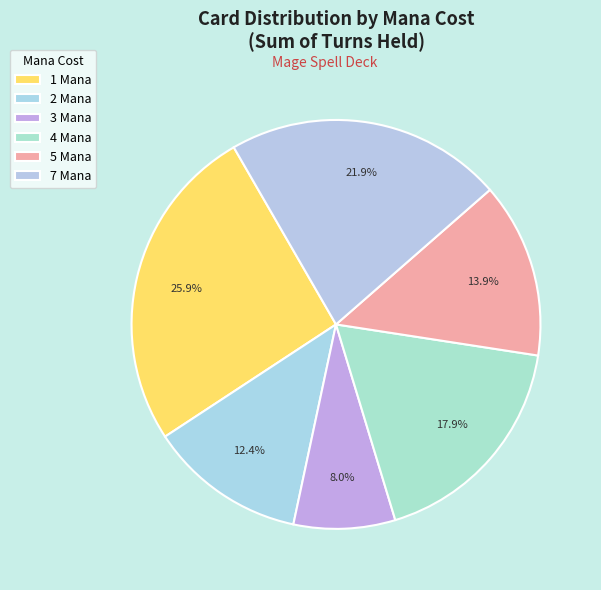

How many segments does this pie chart have?

6